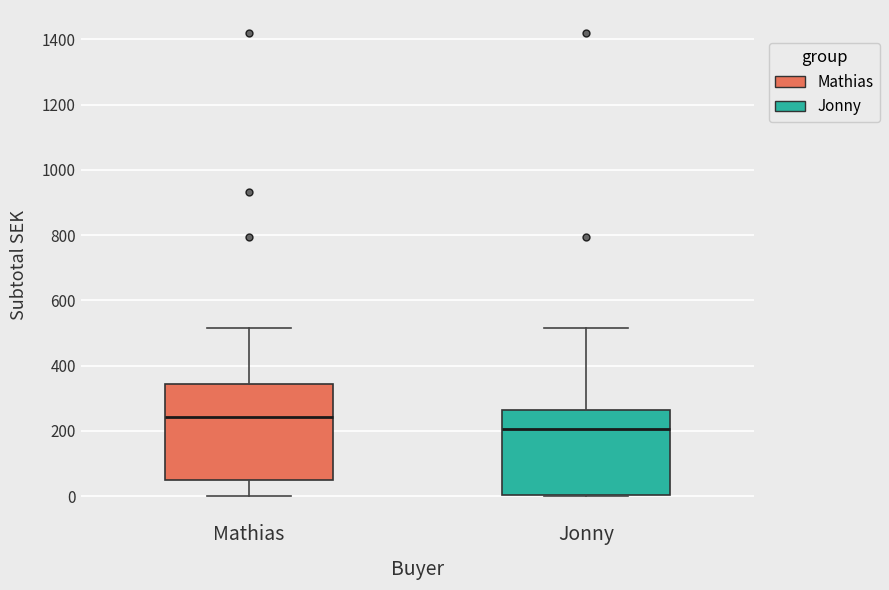

Reading left to right, transcribe this box plot: for each box, give where its median line is, the range the box spans, and where its two whiskers end, as read against the y-axis. The values are not printed on the chart, so give them approximately, as read against the axis.

Mathias: median 240, box 60 to 340, whiskers 0 to 520
Jonny: median 200, box 0 to 260, whiskers 0 to 520